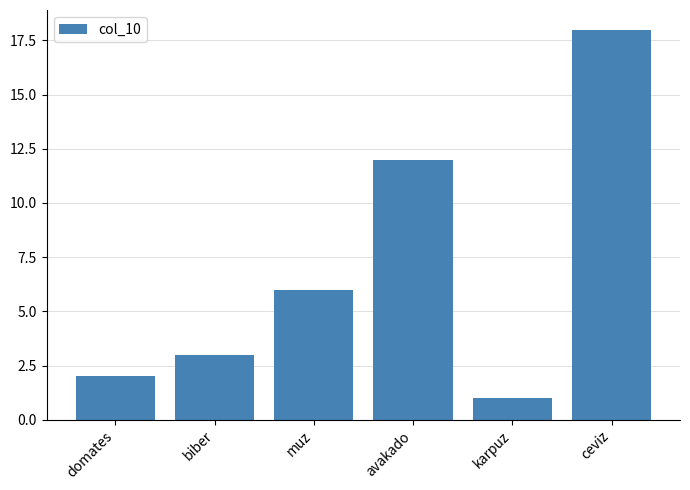

What is the average value?

7